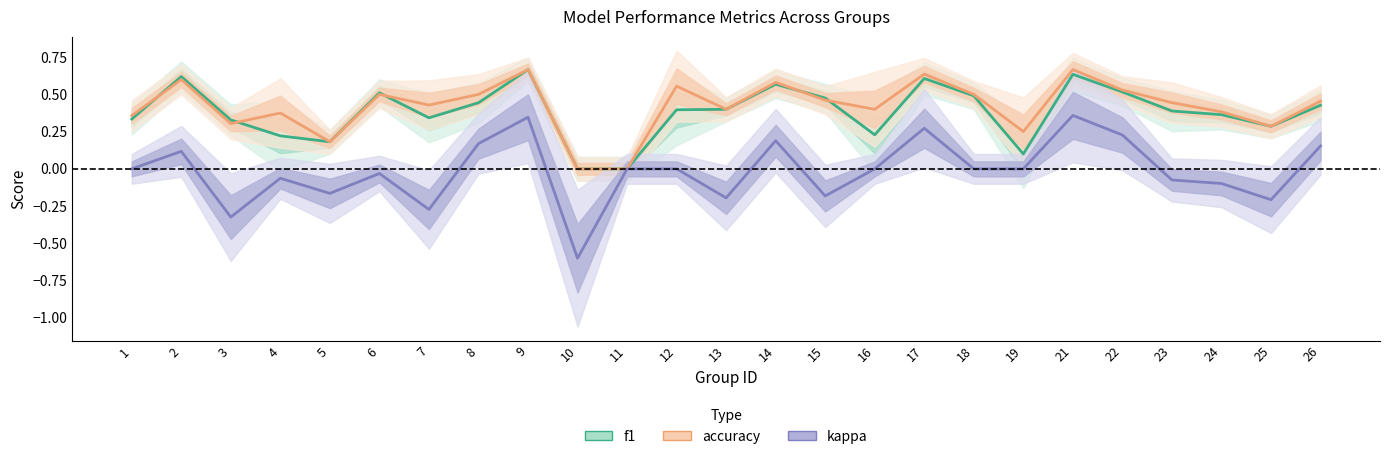

What is the average value of the accuracy series?

0.4